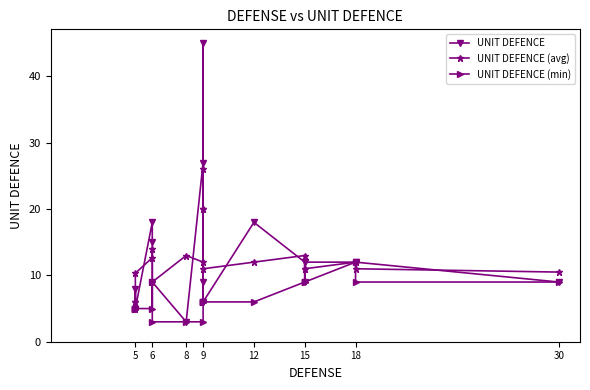

The UNIT DEFENCE series shows 9.6 at 9. True or false?

False